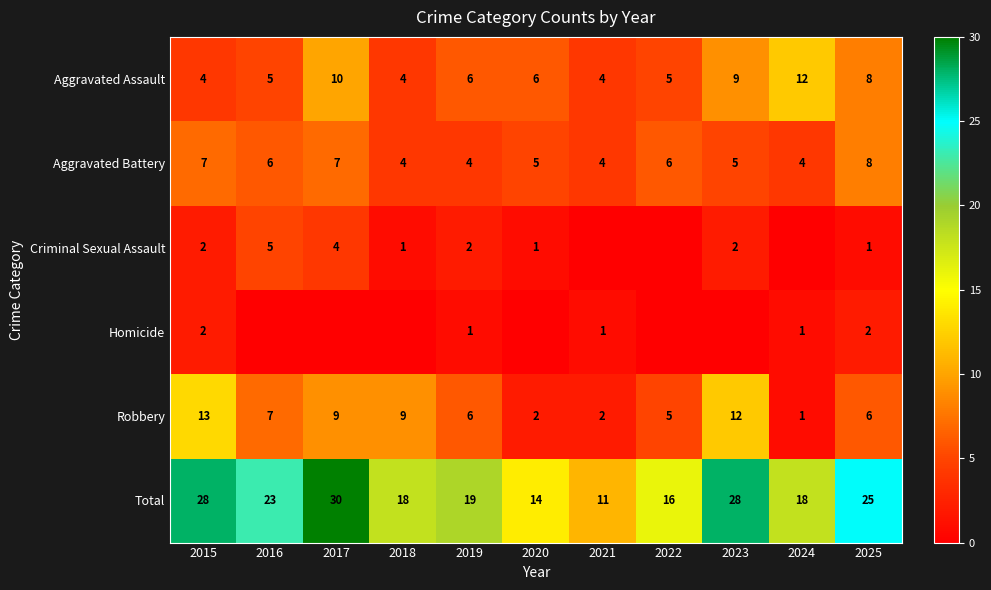

The Criminal Sexual Assault series shows 0 at 2018. True or false?

False